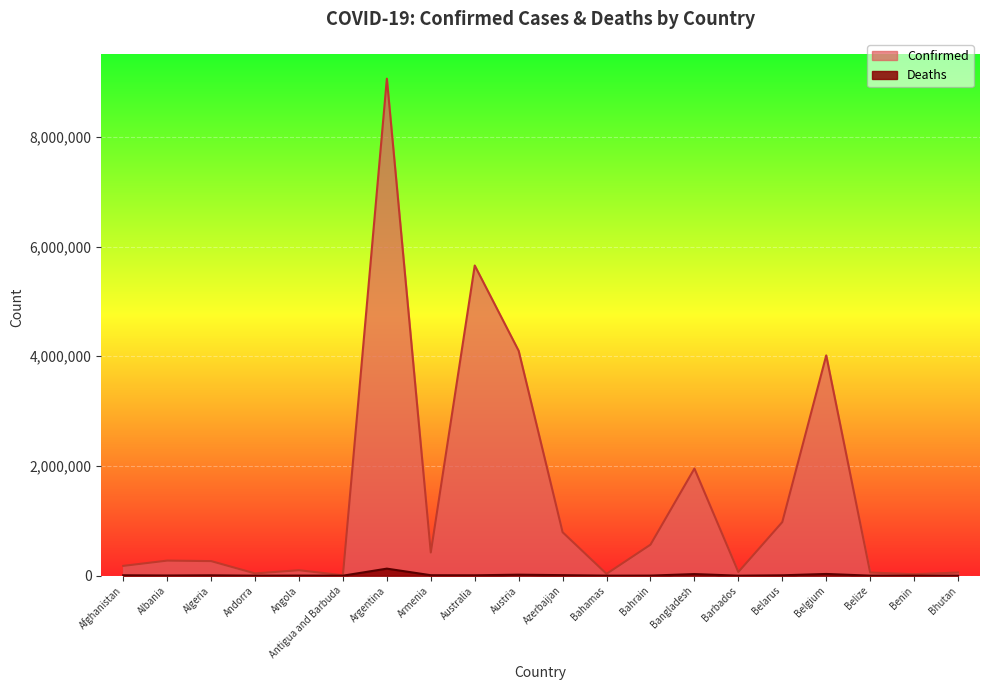

The value of Deaths at Algeria is 6874. True or false?

True